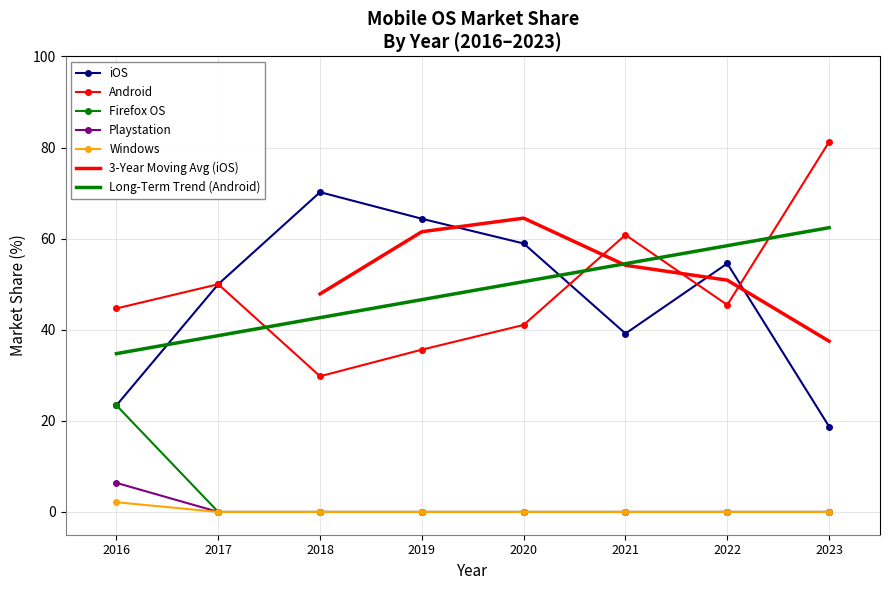

What is the difference between the highest and lowest values at 2022?

54.5